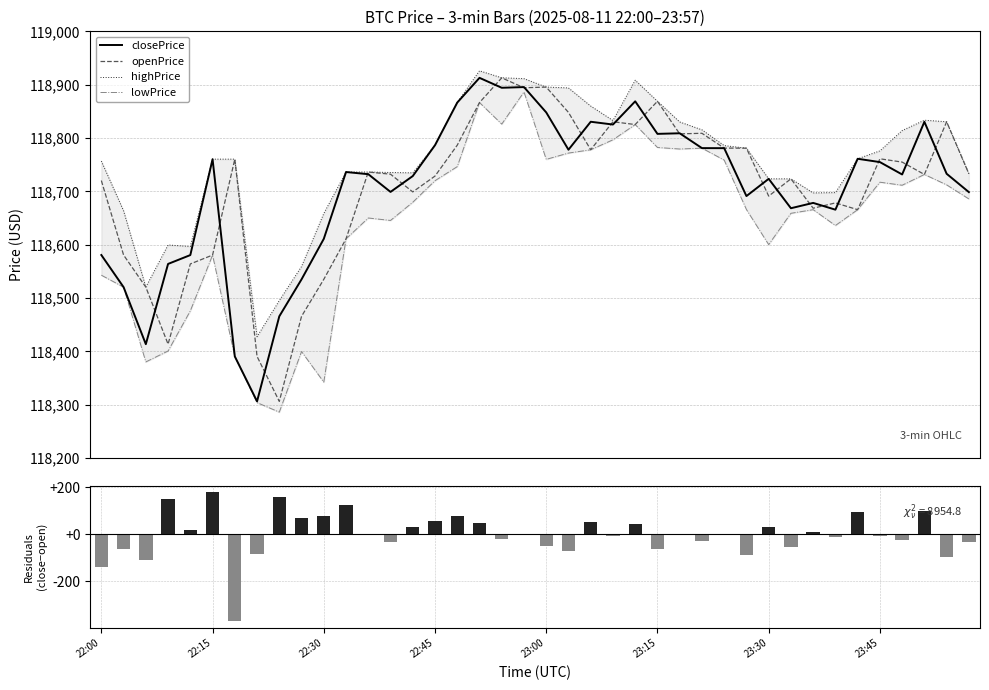

What is the value of the highPrice bar at the 8th from the left?

118427.6